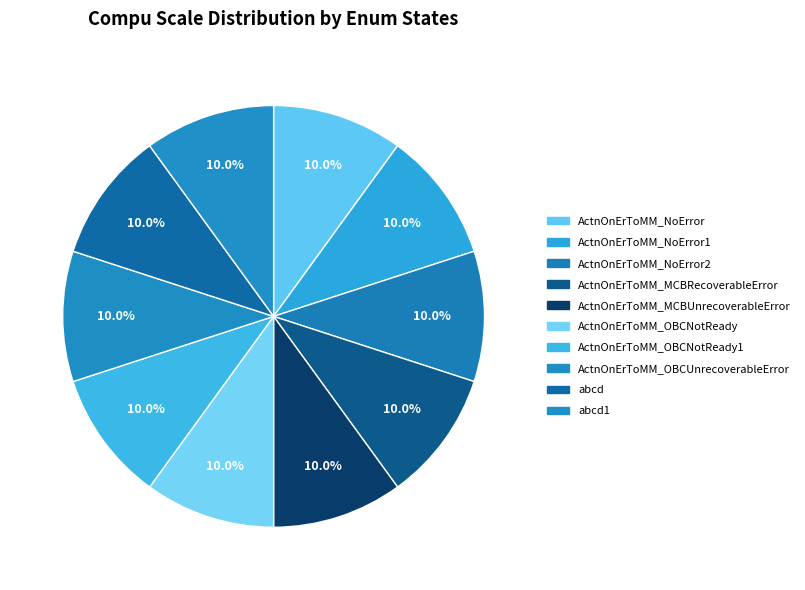

How many segments does this pie chart have?

10